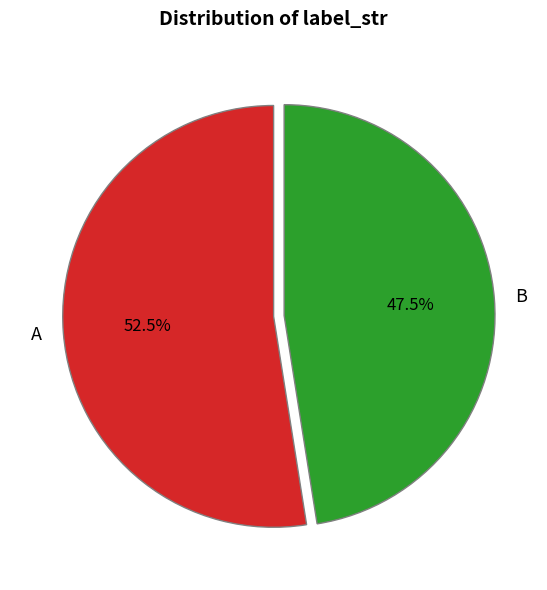

Which category has the smallest portion of the pie?

B